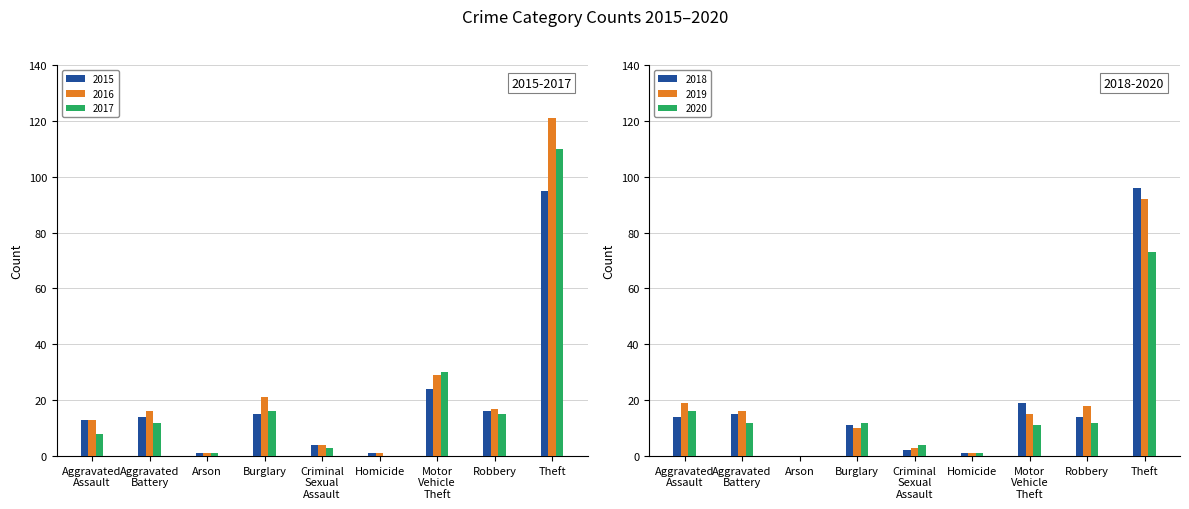

How many categories are shown in the chart?

9